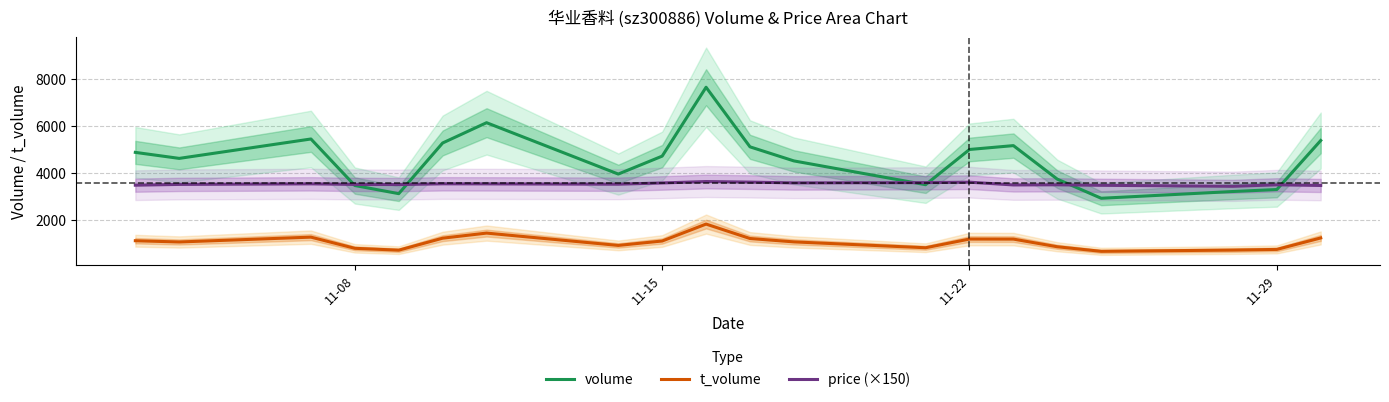

Which series has the largest total across all categories?

volume